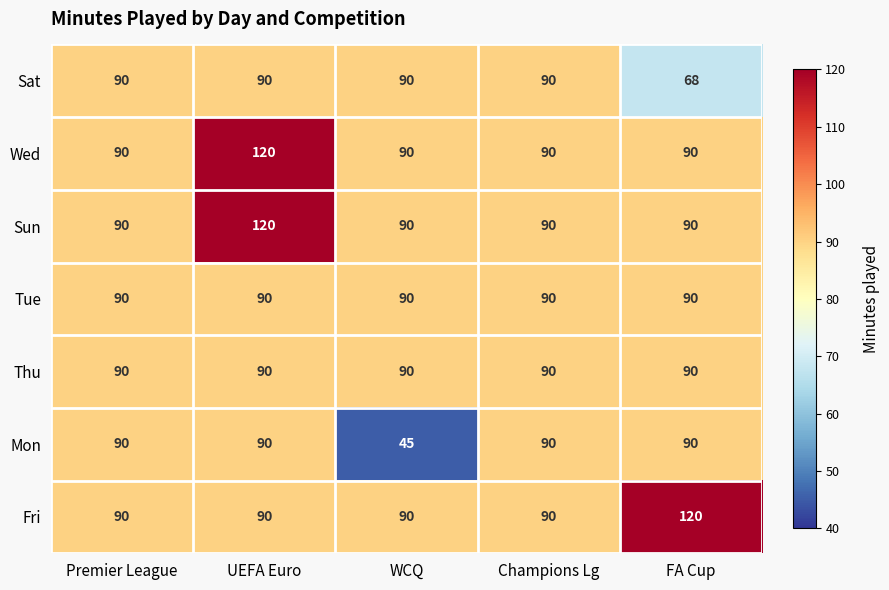

At which category is the sum across all series the highest?

UEFA Euro